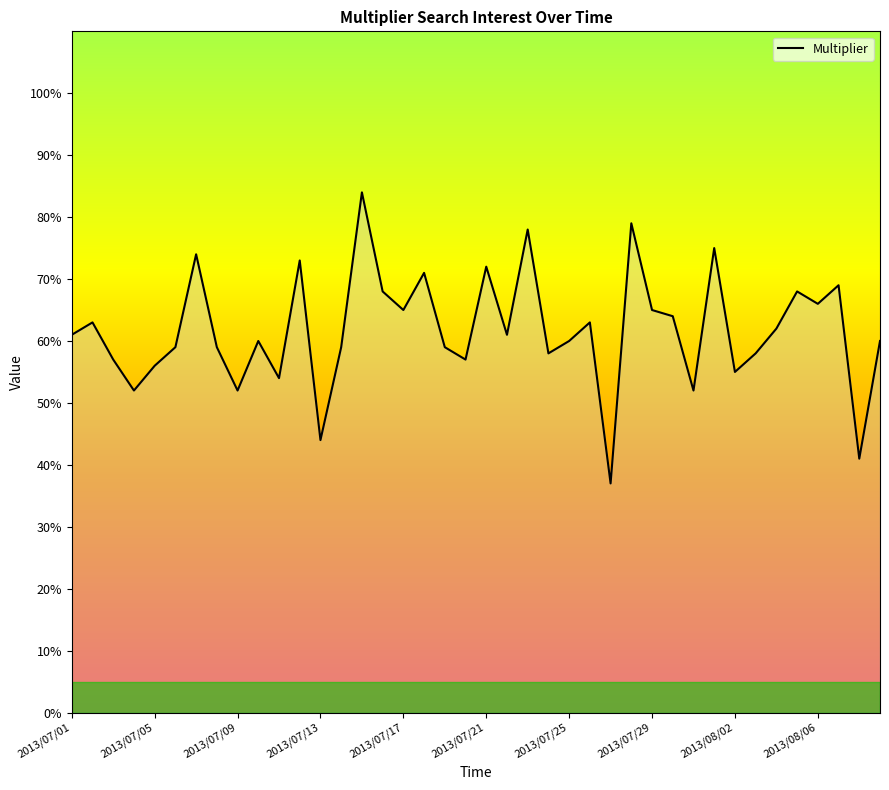

How many interior local peaks (higher than both neighbors) does the data have?

13